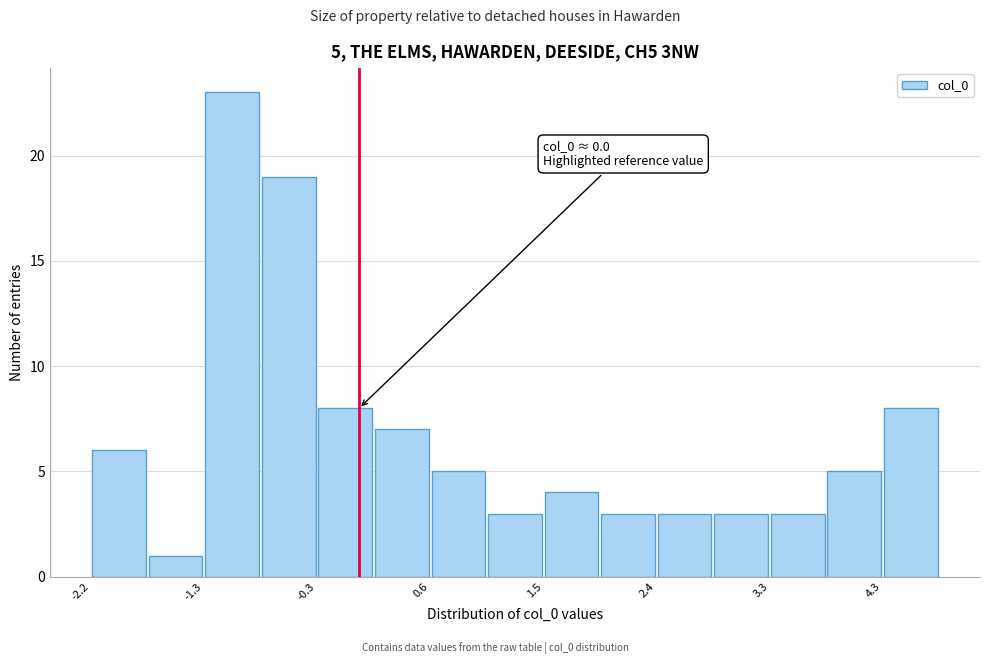

Over which range of the x-axis is the bar tallest?

-1.3 to -0.8